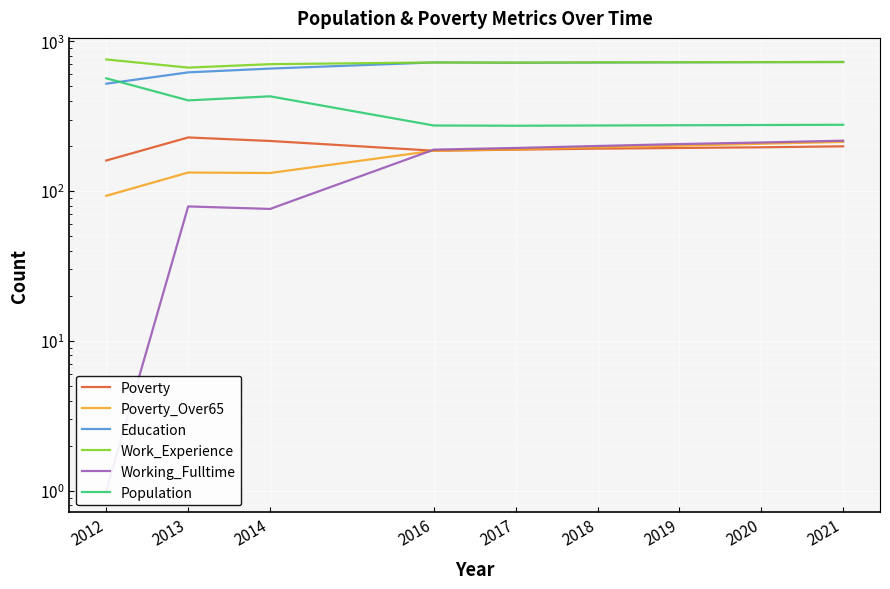

The value of Population at 2013 is 617. True or false?

False